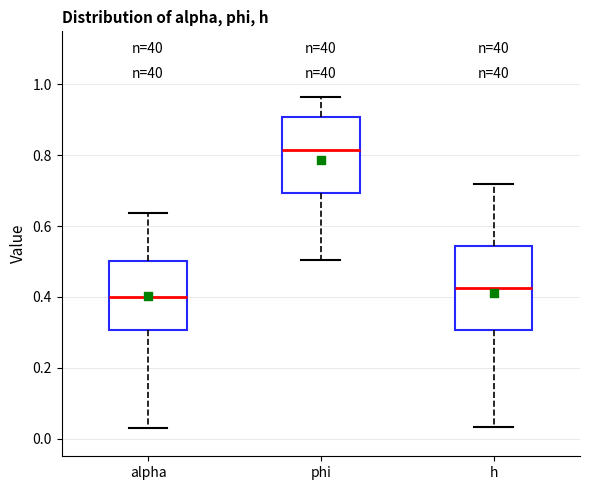

Which box's median line is the lowest?

alpha